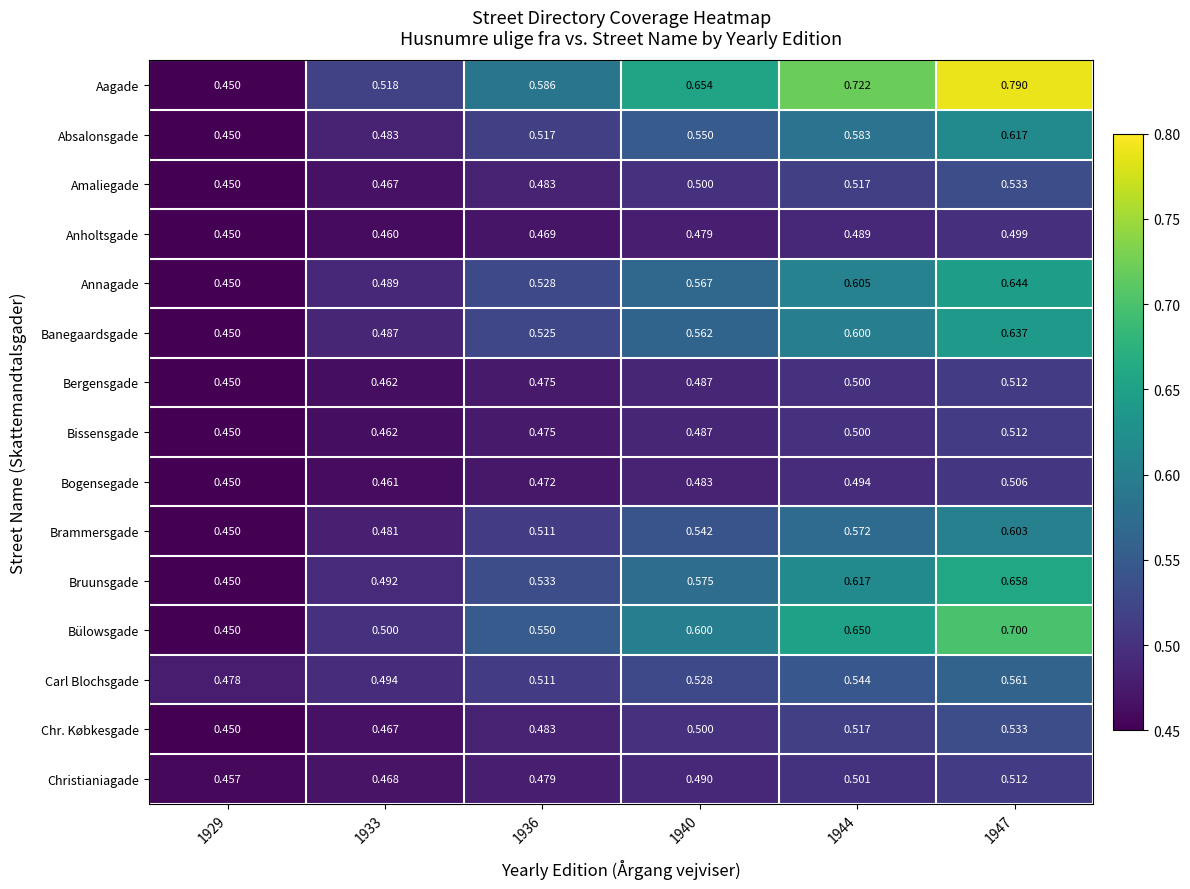

At which category is the sum across all series the highest?

1947